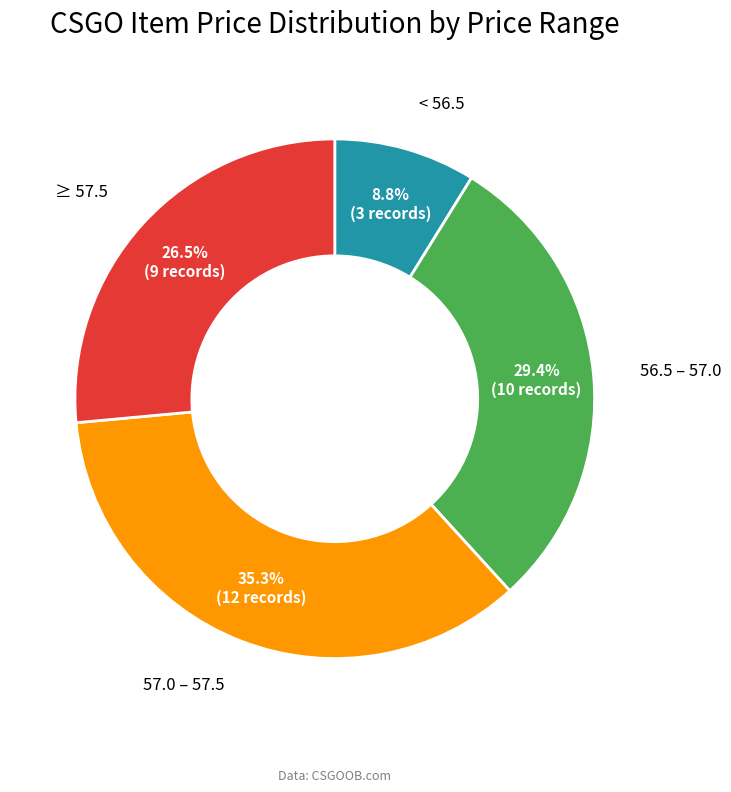

Is there a majority slice in this chart?

No